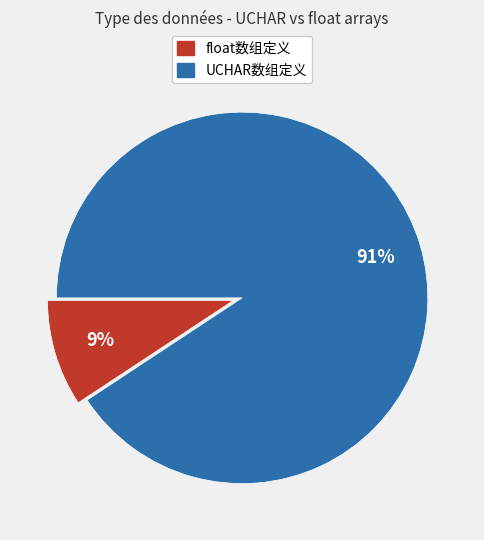

What percentage is the float数组定义 slice, to the nearest percent?

9%